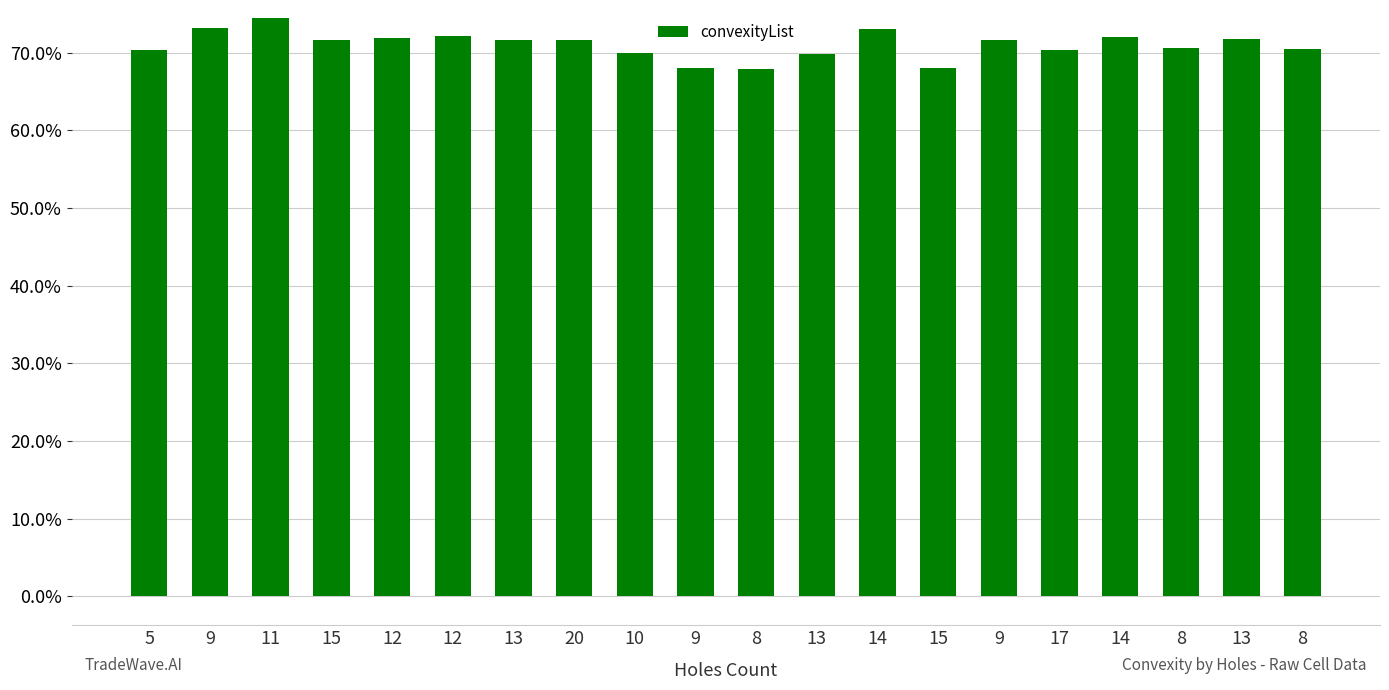

What is the difference between the maximum and minimum values?

0.1